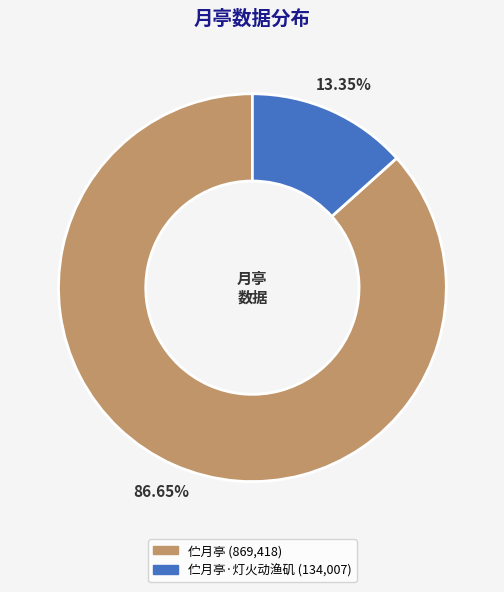

Is there a majority slice in this chart?

Yes